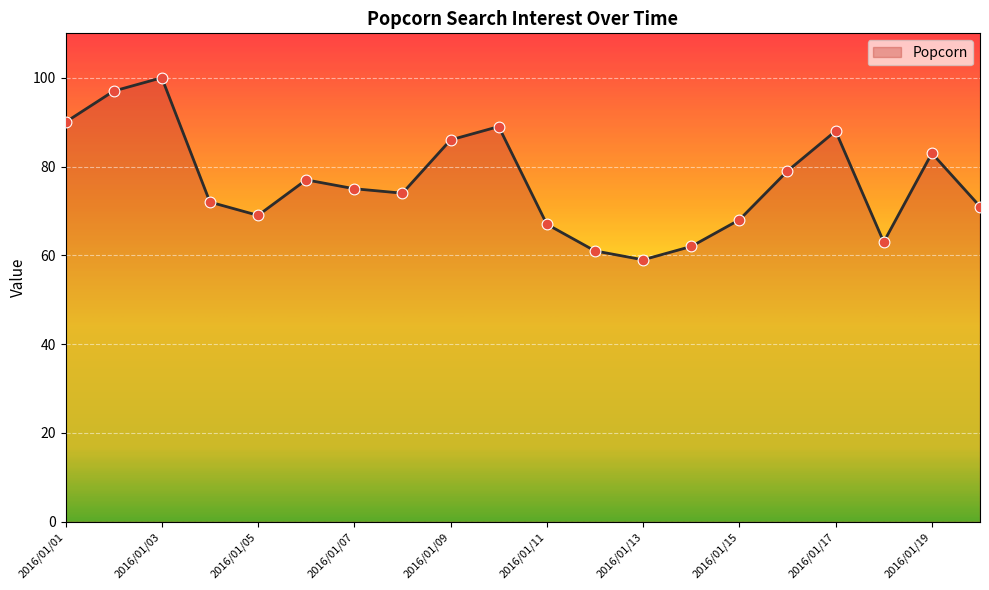

What is the maximum value shown in the chart?

100